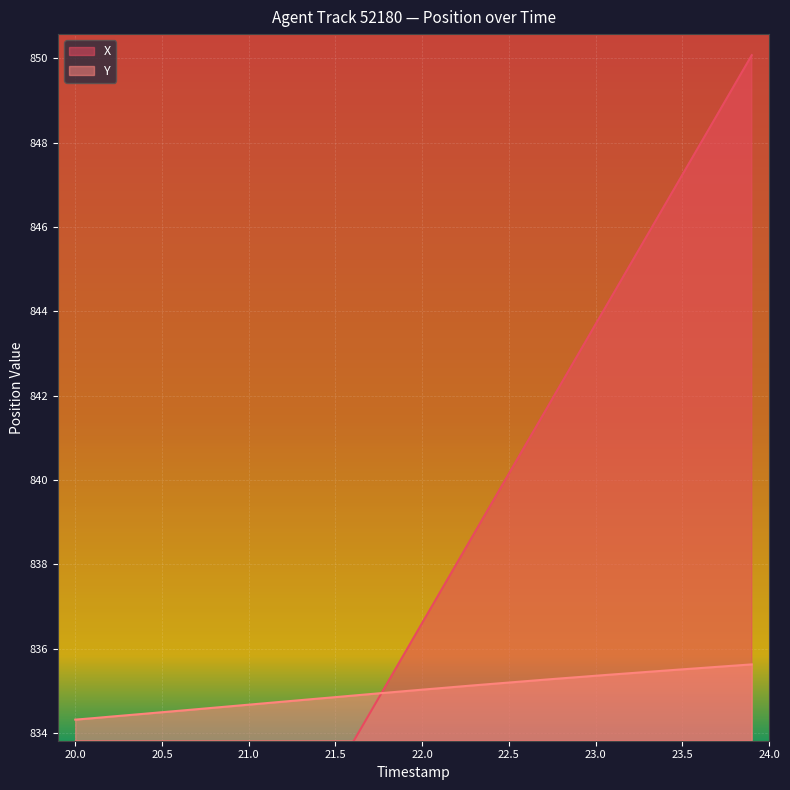

What is the maximum value for Y?

835.6